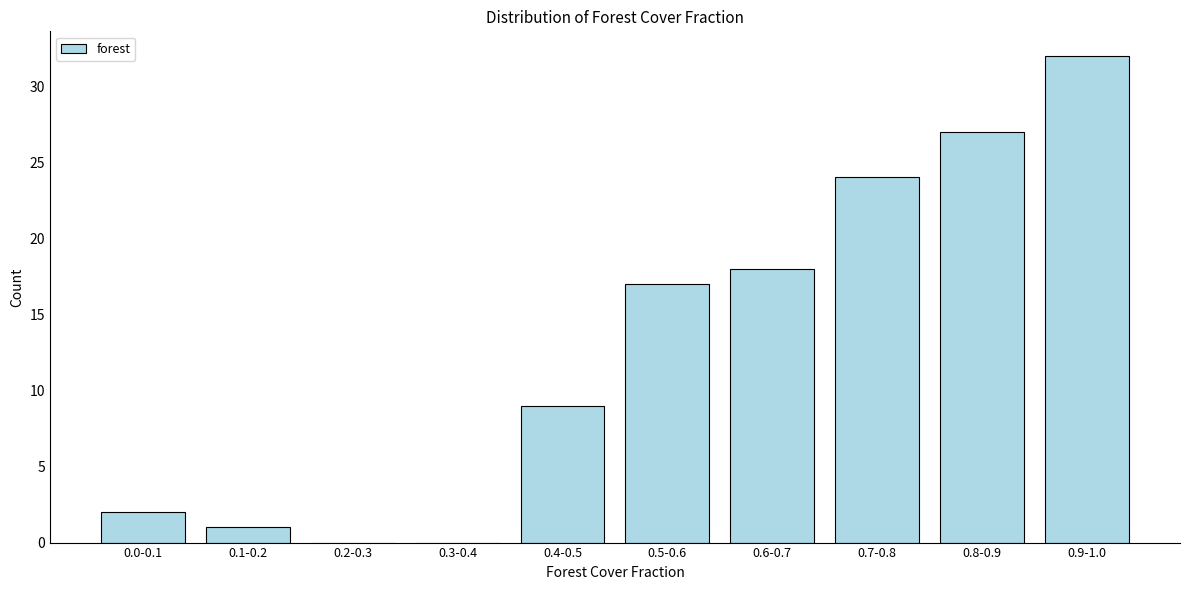

Reading left to right, what are all the values shown in this chart?

0.0-0.1=2	0.1-0.2=1	0.2-0.3=0	0.3-0.4=0	0.4-0.5=9	0.5-0.6=17	0.6-0.7=18	0.7-0.8=24	0.8-0.9=27	0.9-1.0=32